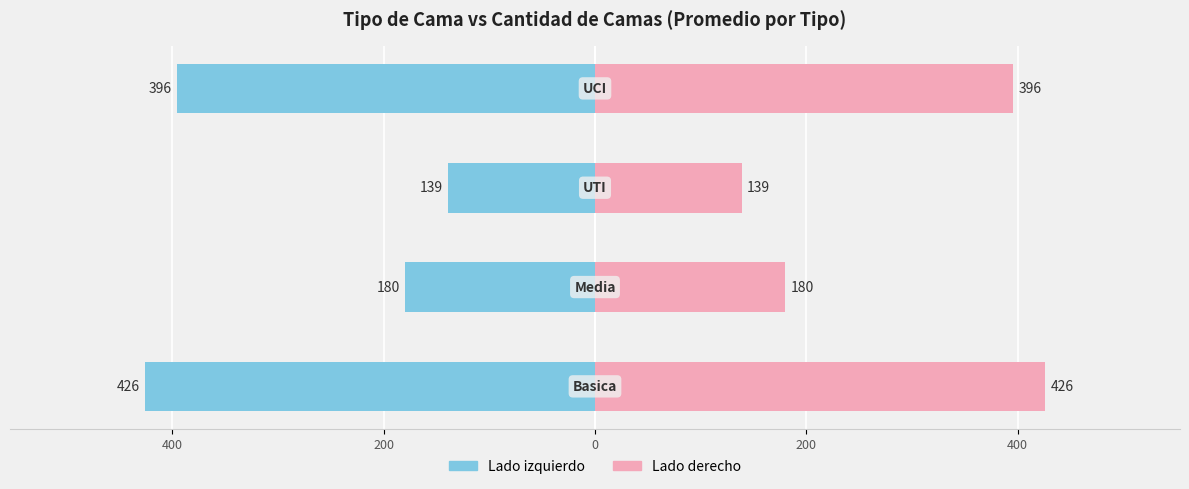

Is it true that Promedio (derecha) equals 396 at 0?

True